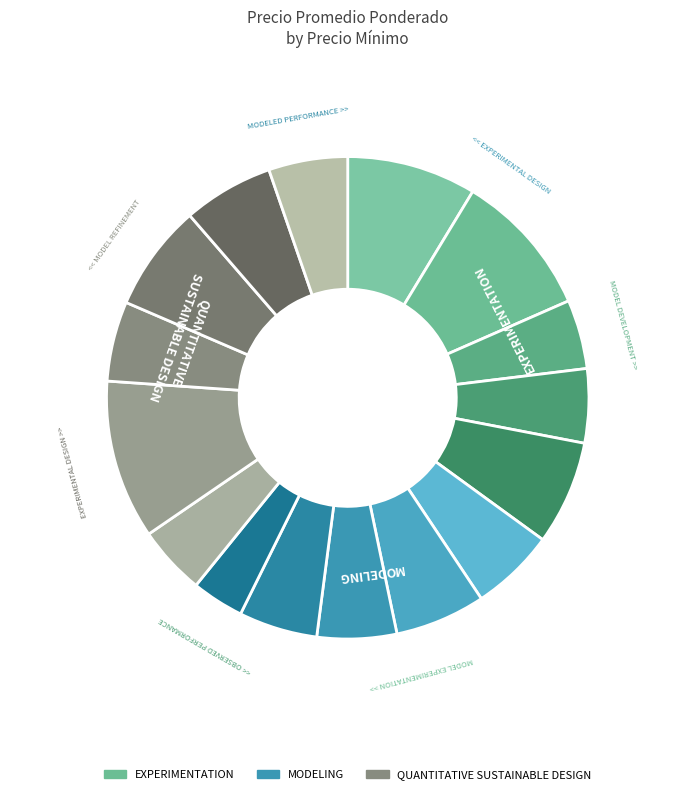

How many segments does this pie chart have?

16